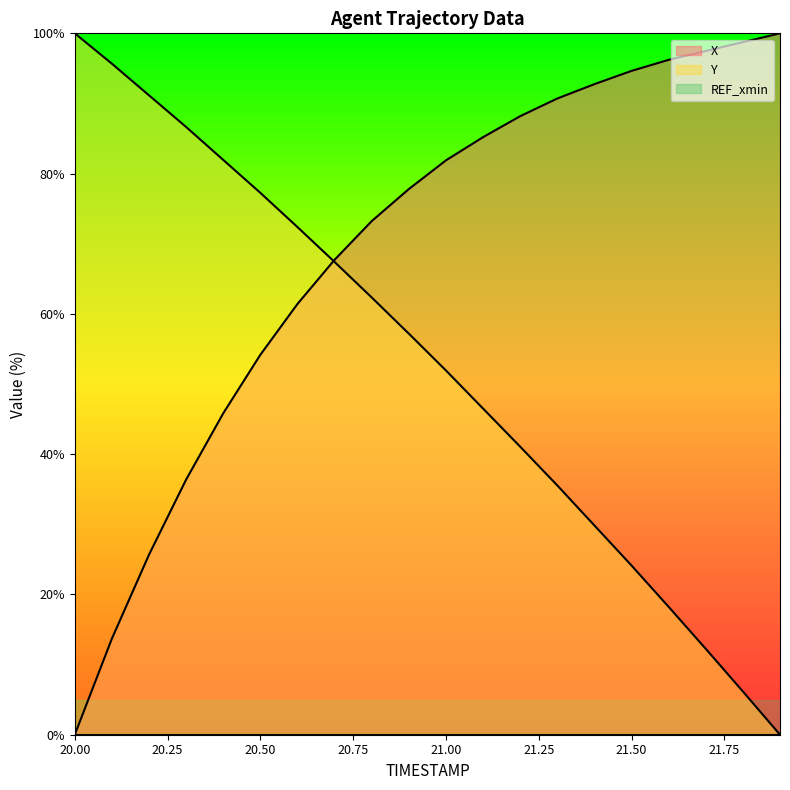

At which label is Y closest to 50?

21.00